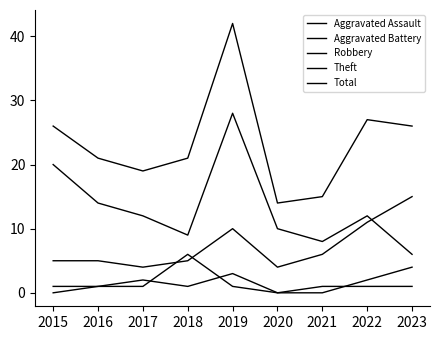

Is the value of Total at 2020 greater than the value of Aggravated Battery at 2021?

Yes